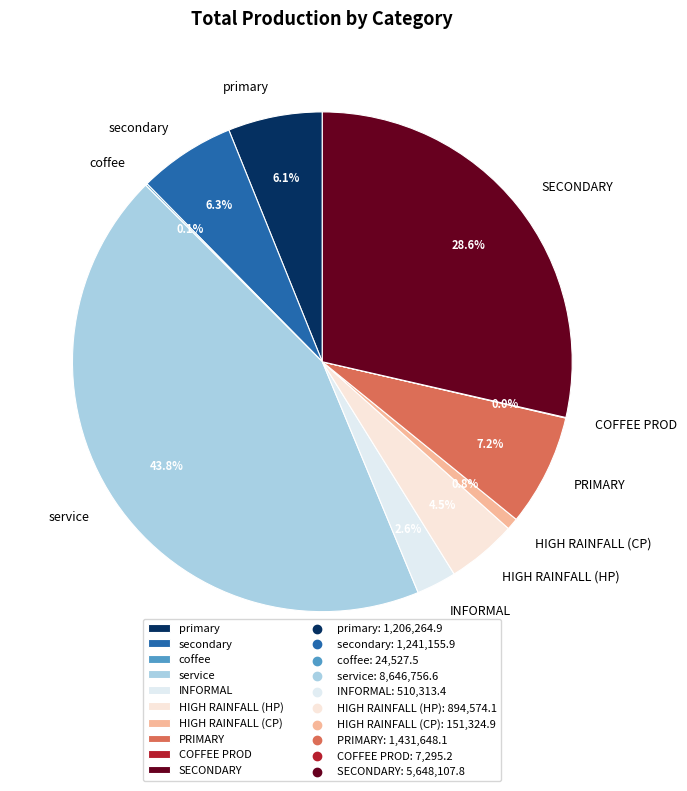

What is the total percentage of INFORMAL and SECONDARY?

31.2%